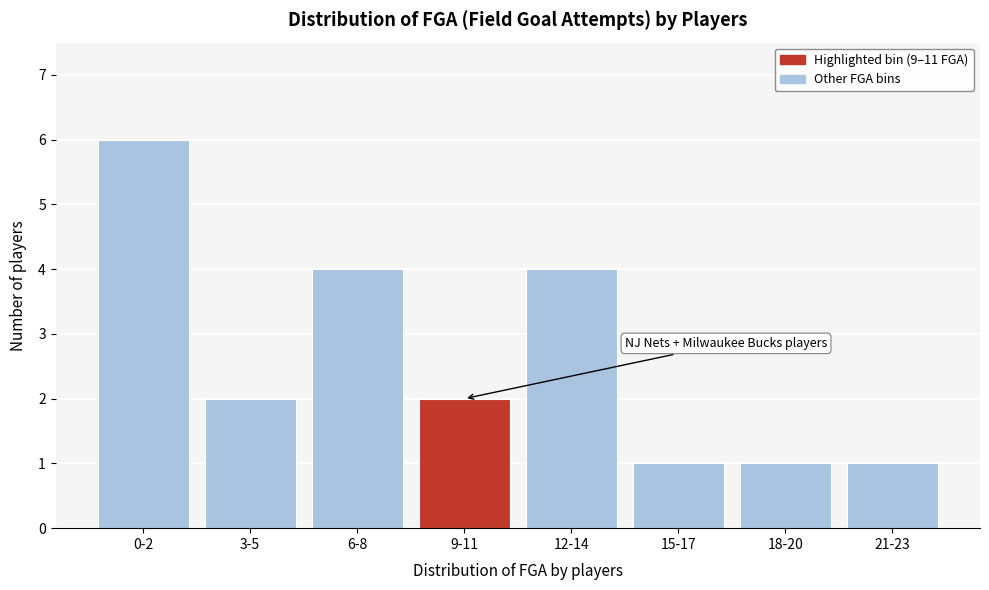

Reading left to right, what are all the values shown in this chart?

0-2=6	3-5=2	6-8=4	9-11=2	12-14=4	15-17=1	18-20=1	21-23=1